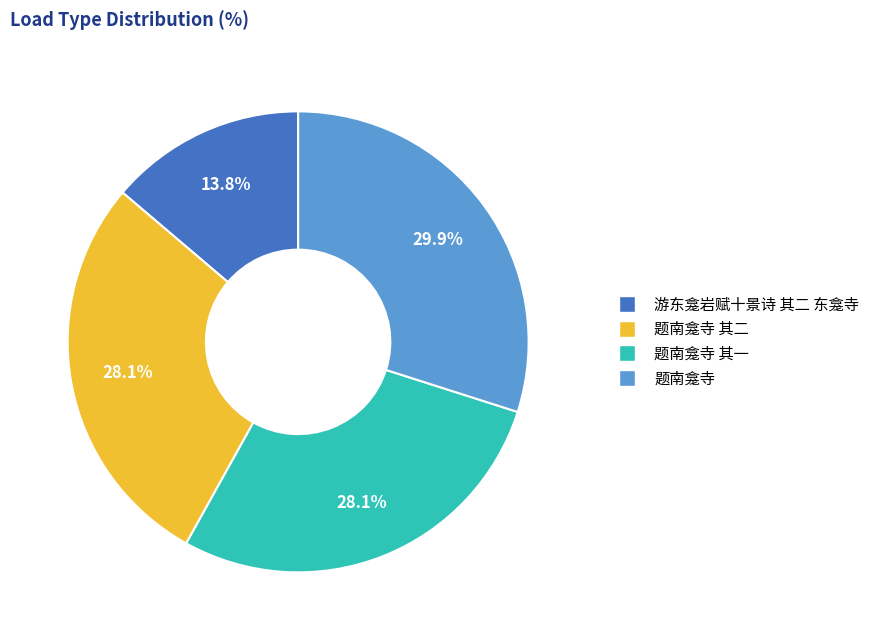

Is there a majority slice in this chart?

No